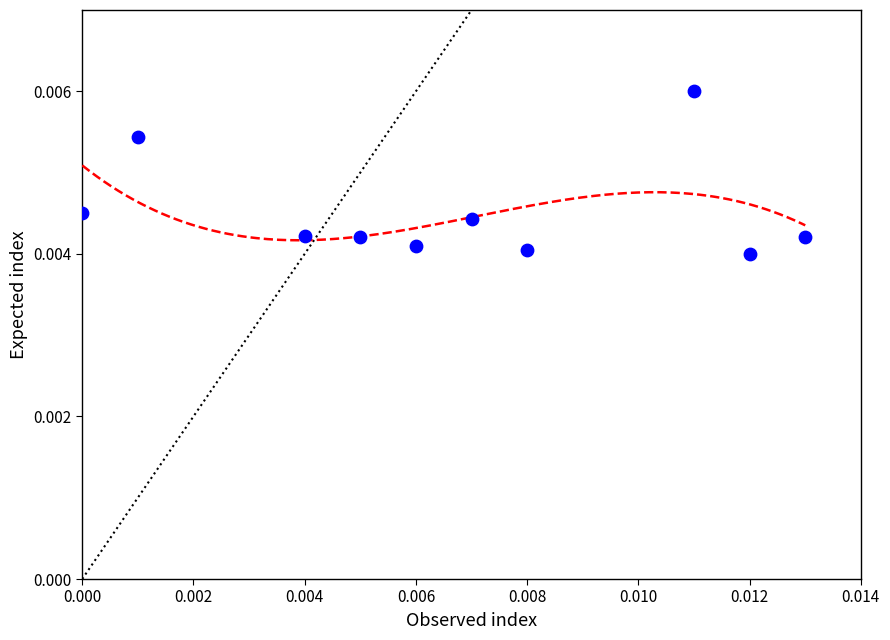

Count the number of points in this scatter plot.

10